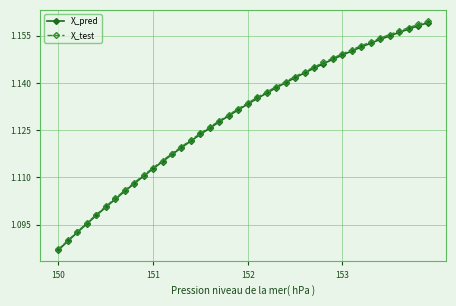

Which series has the widest spread of values?

X_test